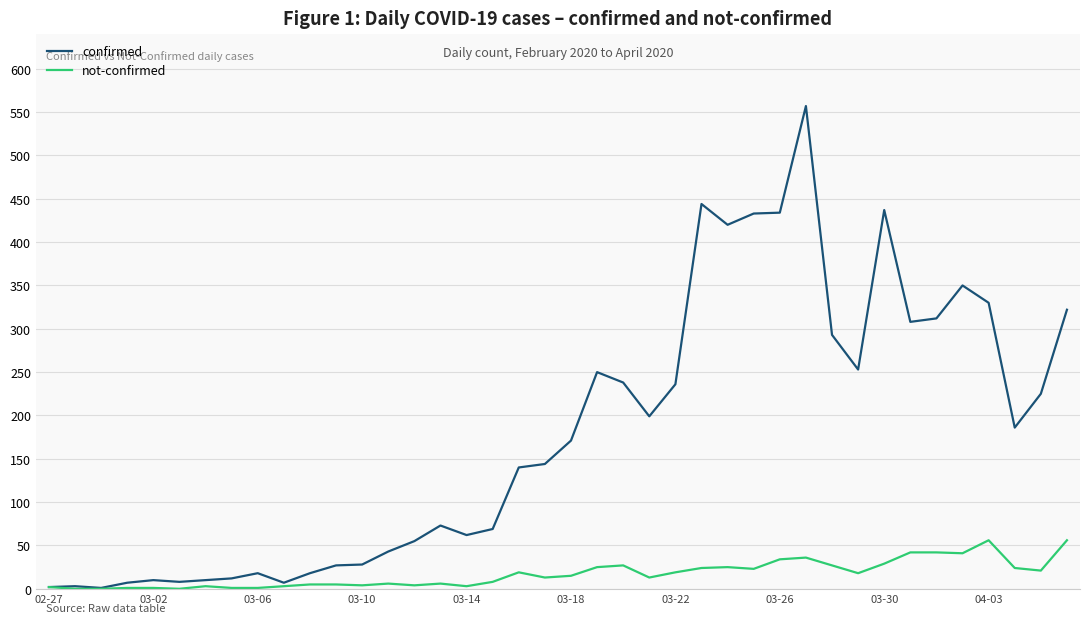

Which series has the widest spread of values?

confirmed